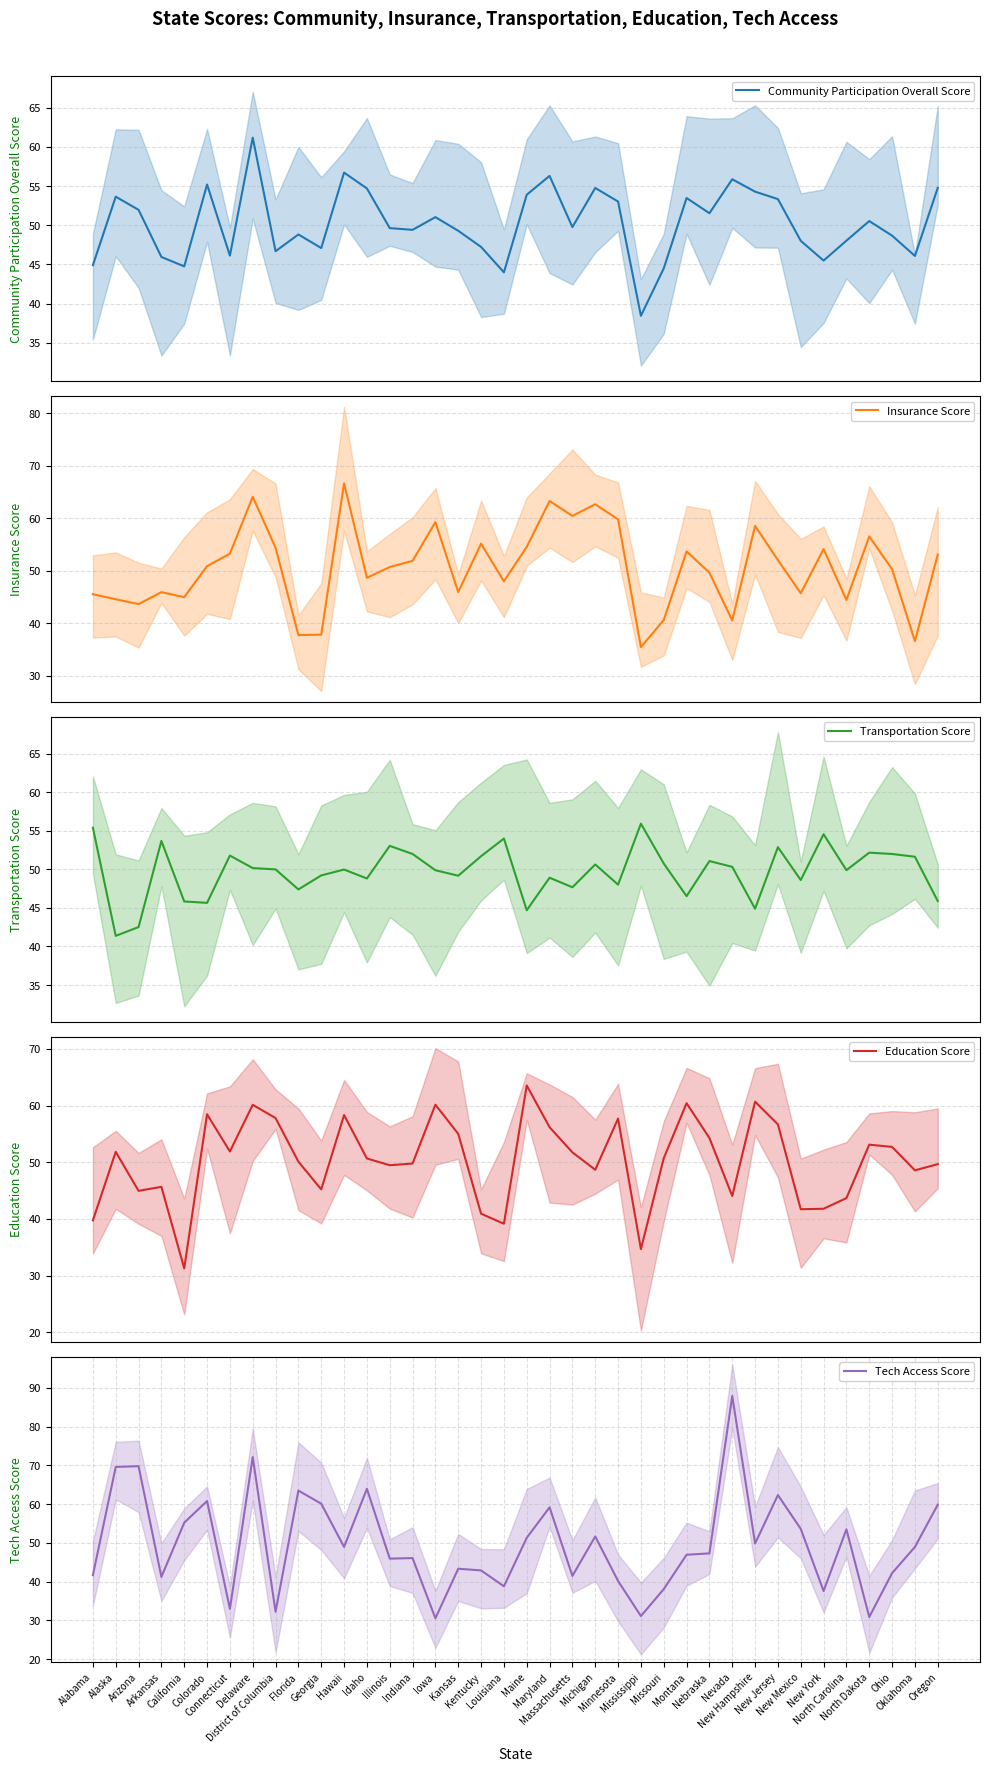

The value of Transportation Score at Louisiana is 54.0. True or false?

True